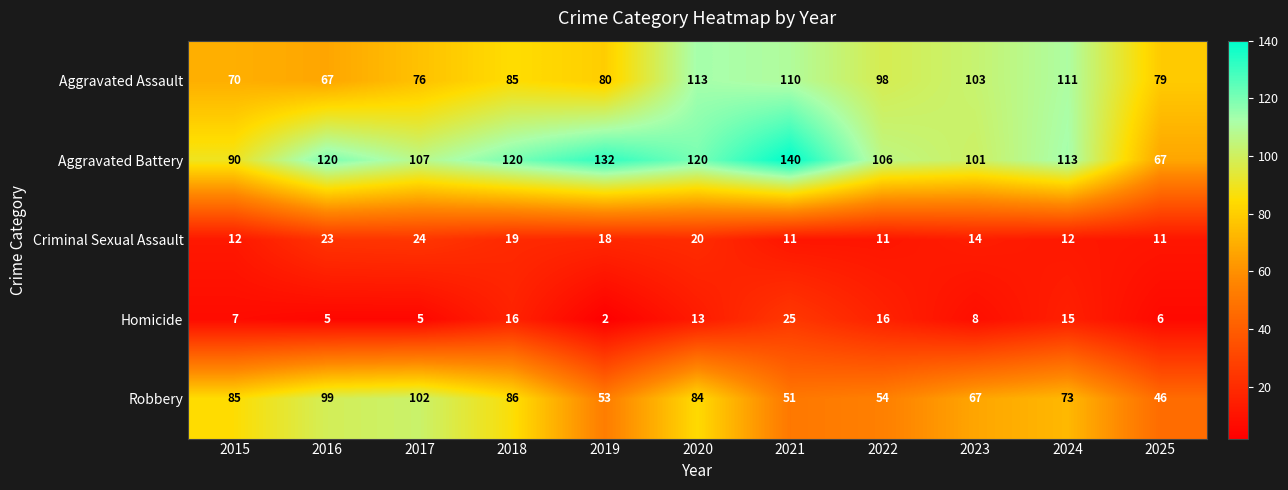

The value of Aggravated Assault at 2015 is 40. True or false?

False